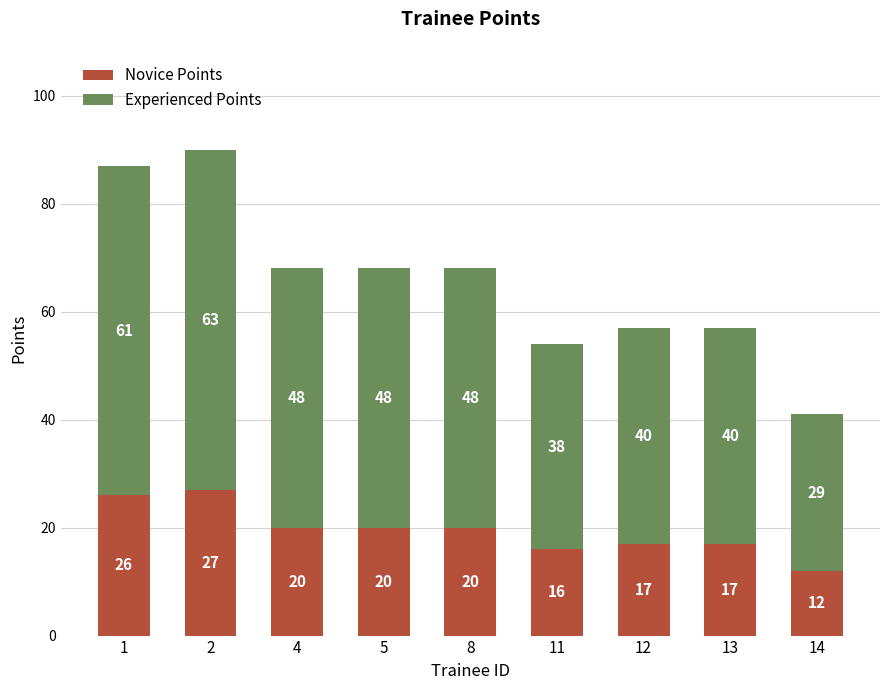

At which category is the sum across all series the highest?

2